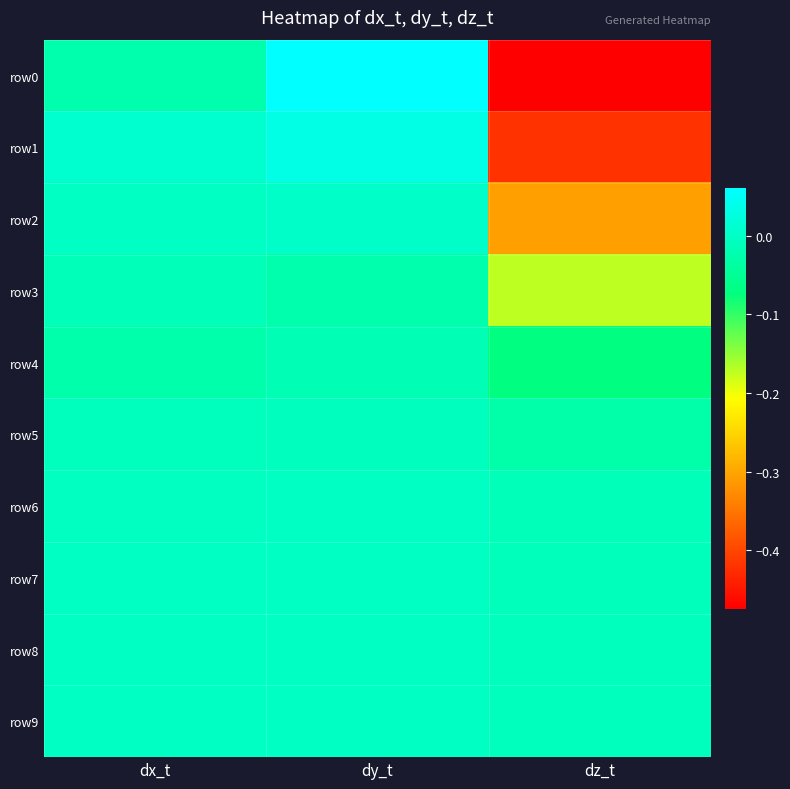

Which series changed the most between dx_t and dz_t?

row0